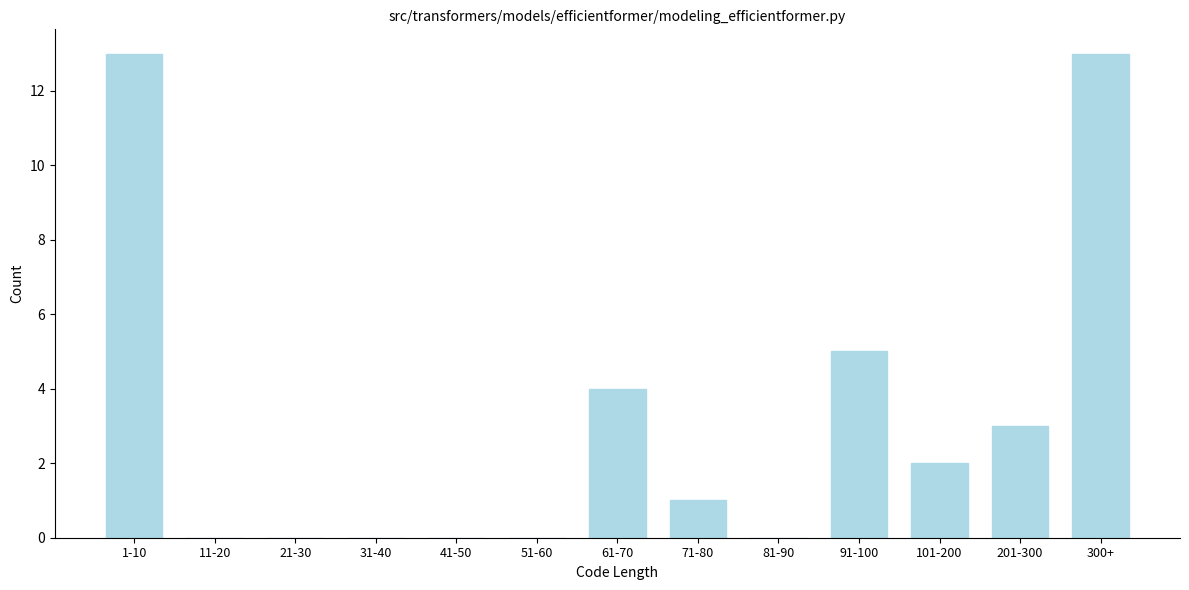

Reading left to right, list all the values displayed in this chart.

1-10=13	11-20=0	21-30=0	31-40=0	41-50=0	51-60=0	61-70=4	71-80=1	81-90=0	91-100=5	101-200=2	201-300=3	300+=13